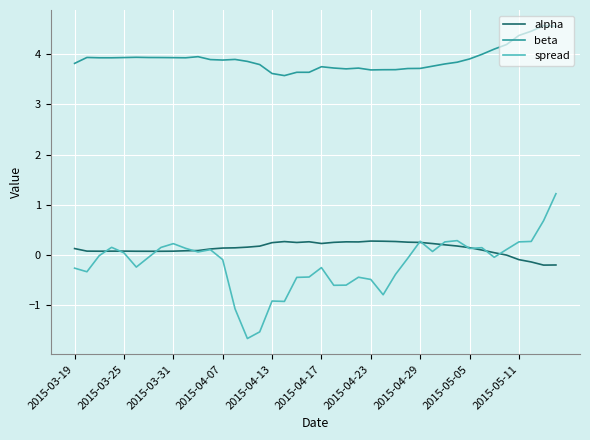

True or false: alpha and beta cross at least once.

False